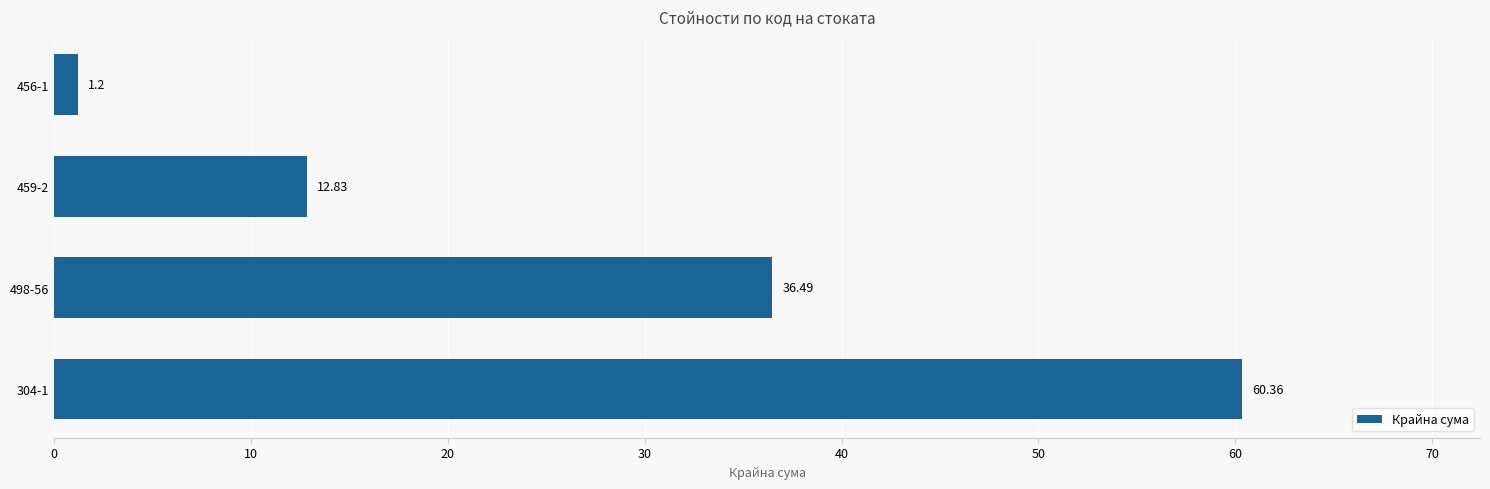

At which label is the value closest to 30?

498-56